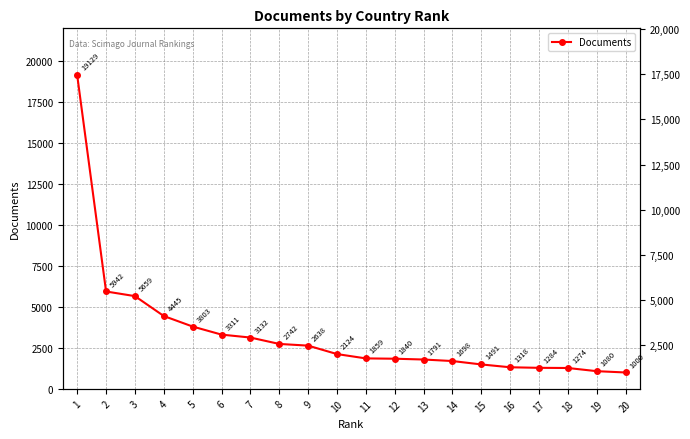

How many values are below 2124?

10